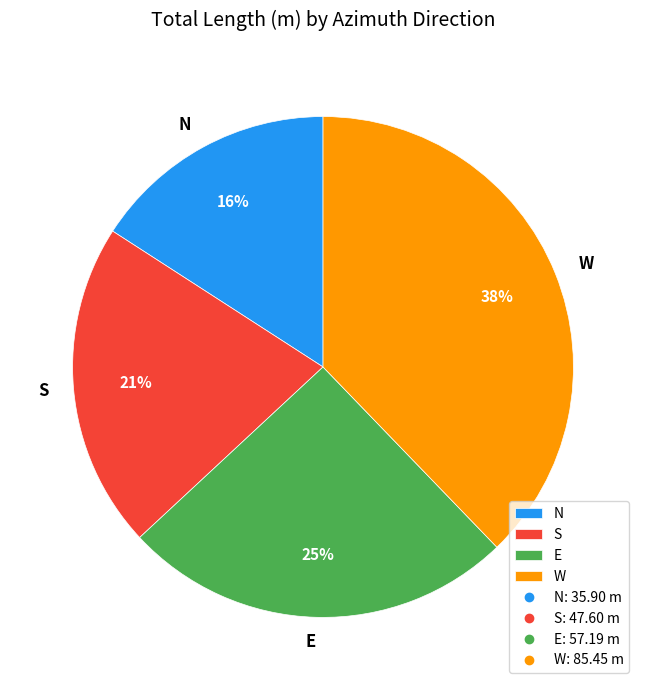

Which has a higher value, S or N?

S